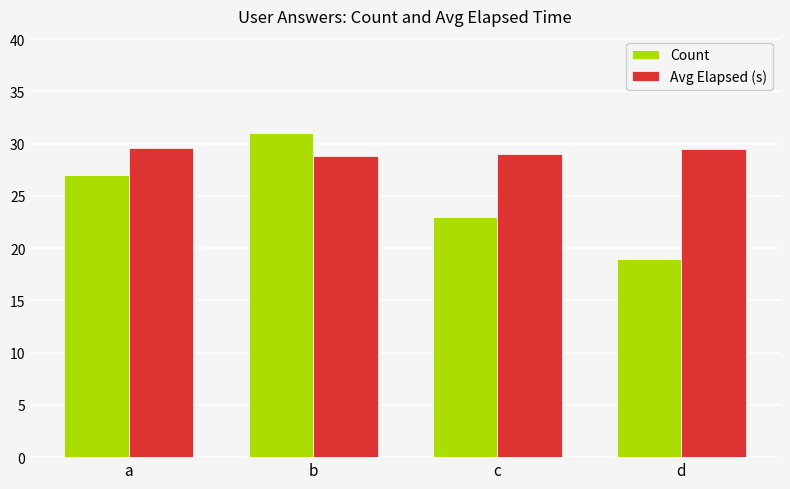

What is the smallest value displayed?

19.0